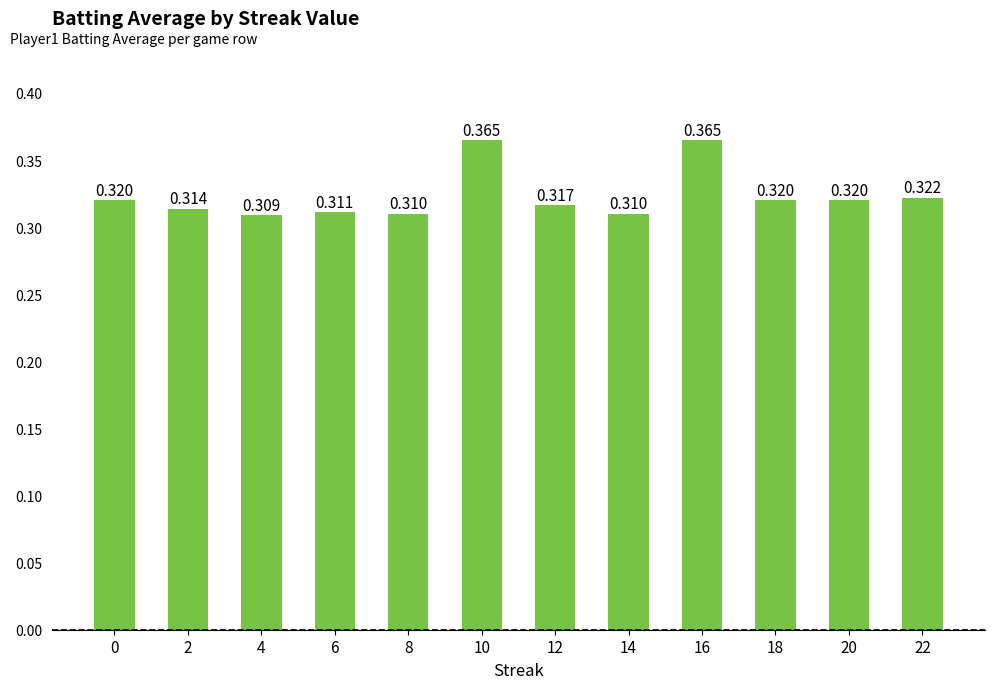

Are the bars horizontal?

No